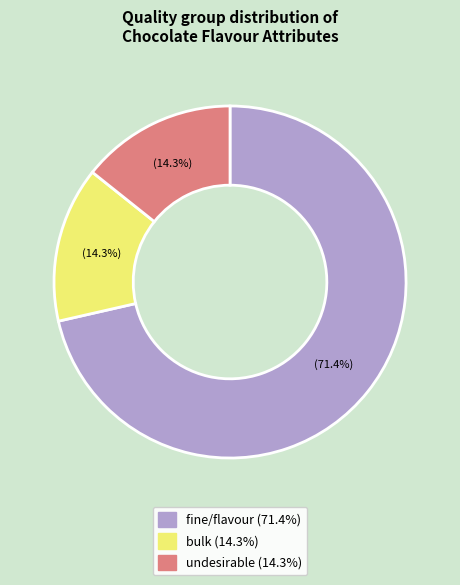

The bulk slice represents 8% of the pie. True or false?

False